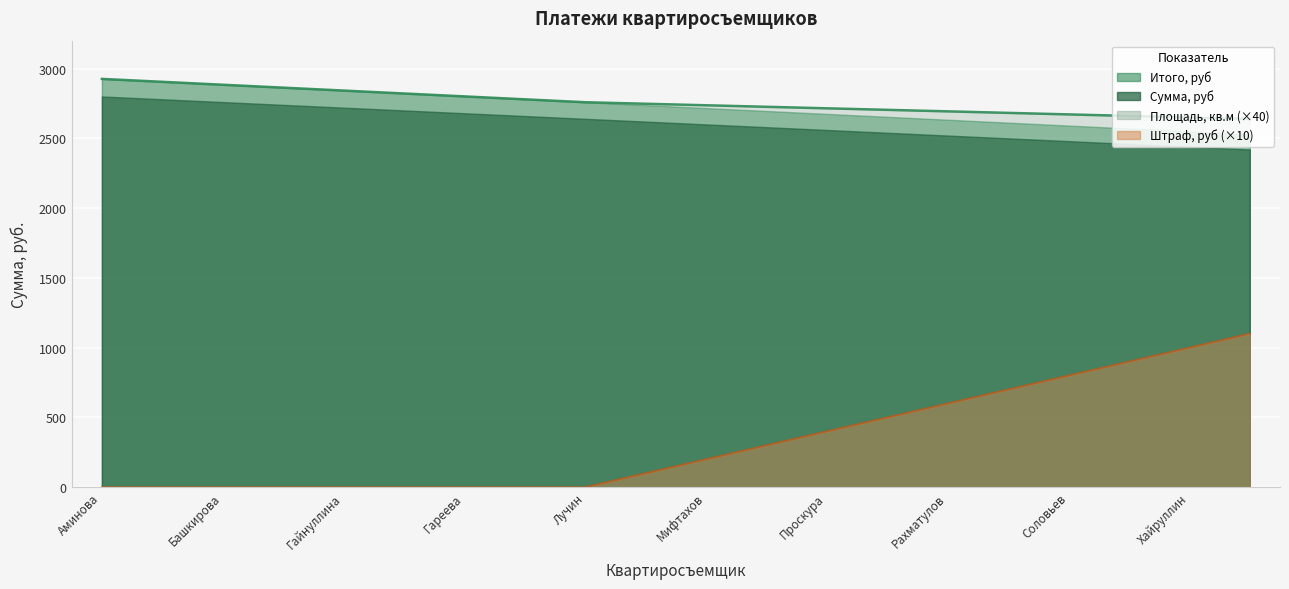

True or false: Площадь, кв.м and Штраф, руб cross at least once.

False